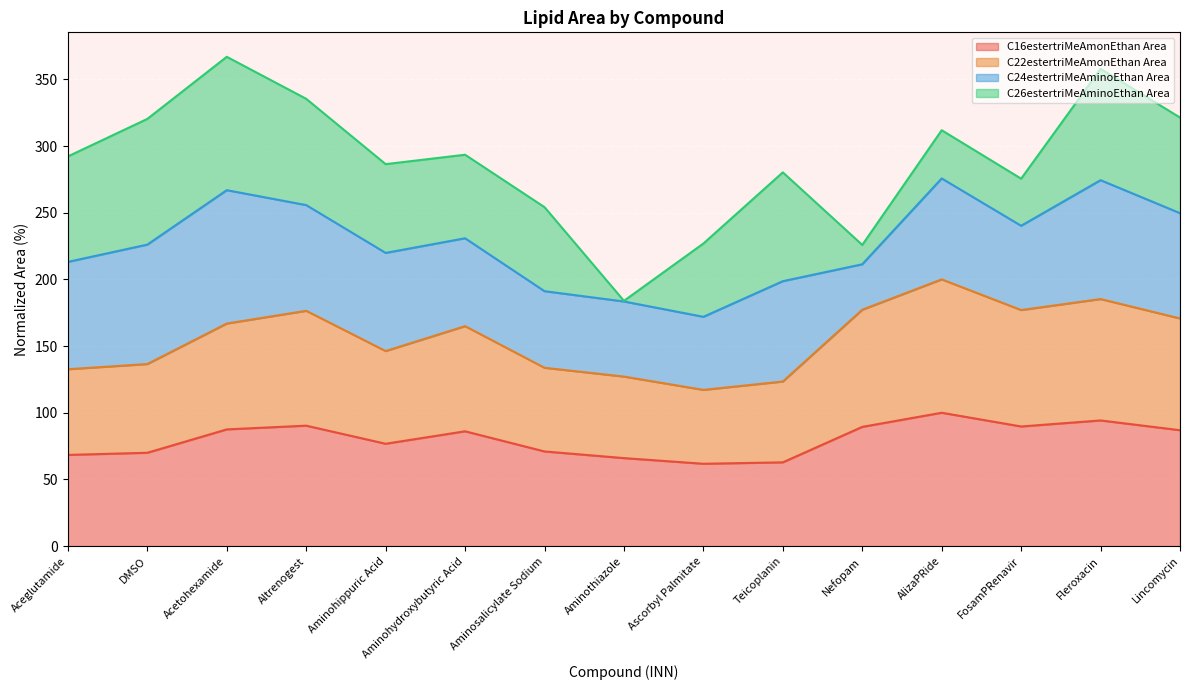

How many lines are shown in the chart?

4